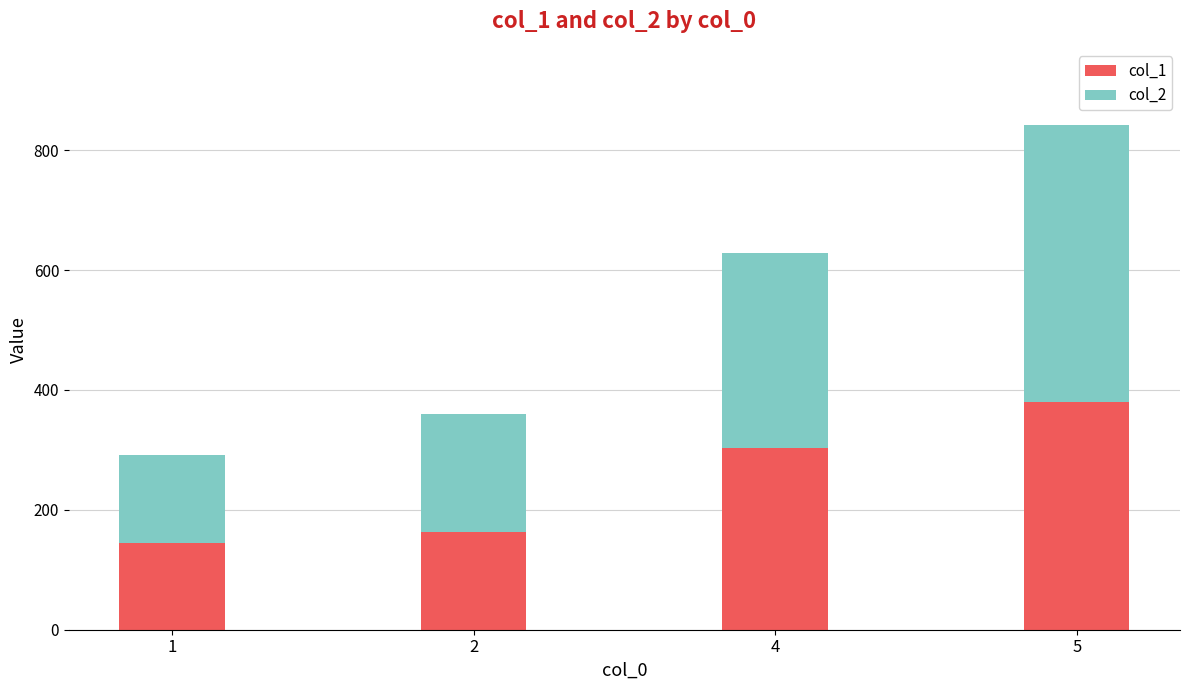

What value does the col_1 series have at 5?

379.6